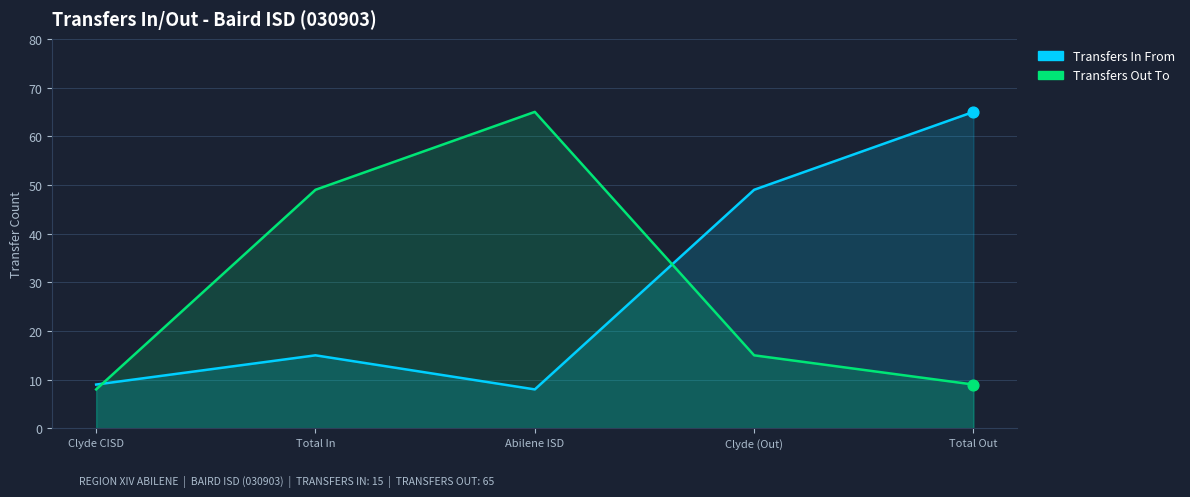

At how many categories does at least one series exceed 43?

4